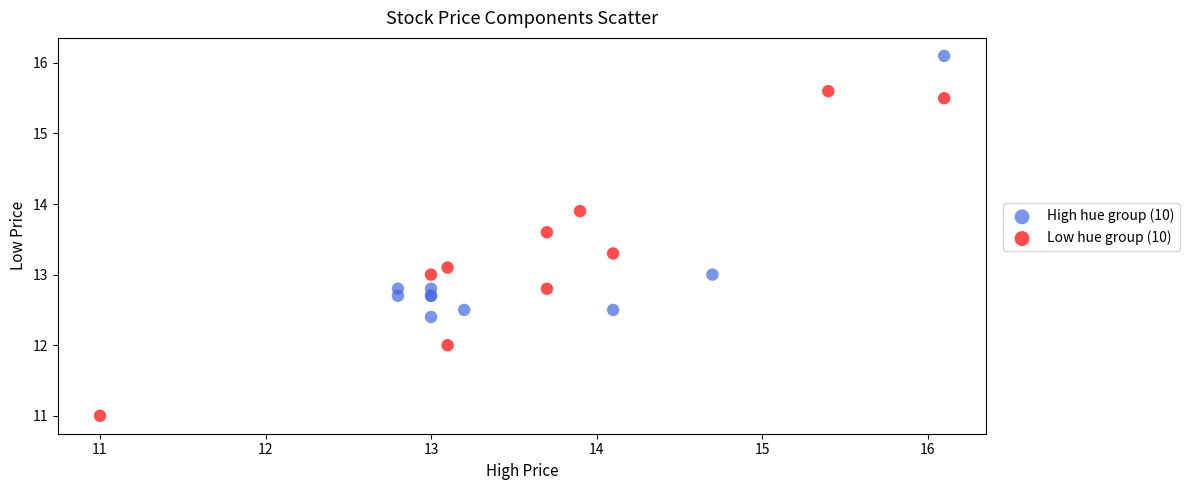

Which series reaches the minimum Y coordinate?

Low hue group (10)